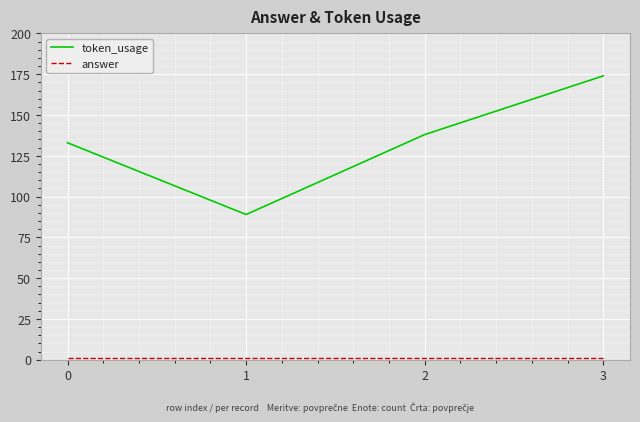

The value of token_usage at 0 is 133. True or false?

True